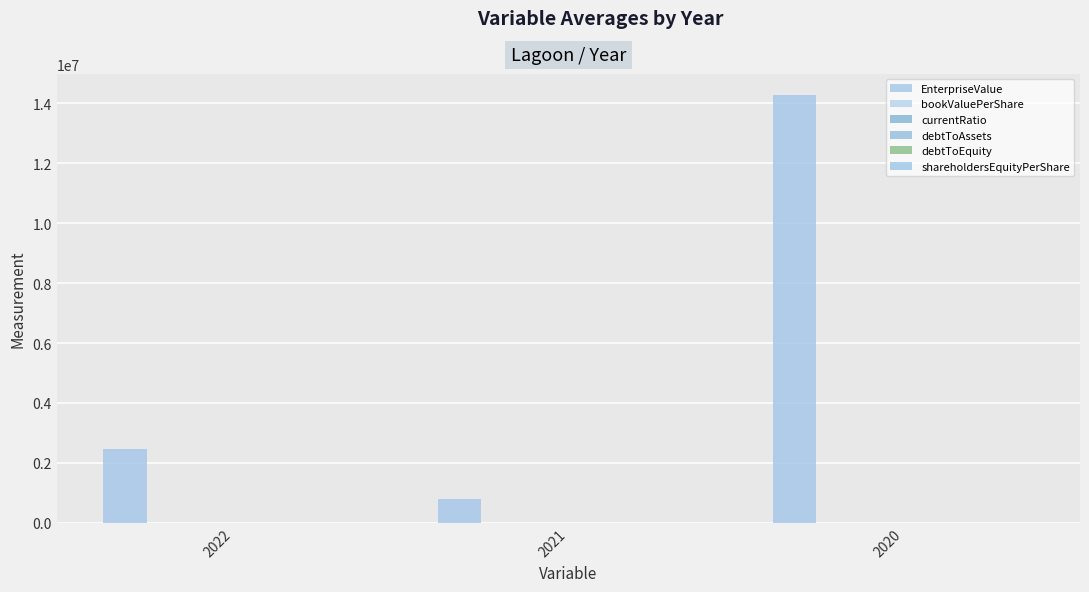

Is it true that debtToEquity equals 8.0 at 2020?

False